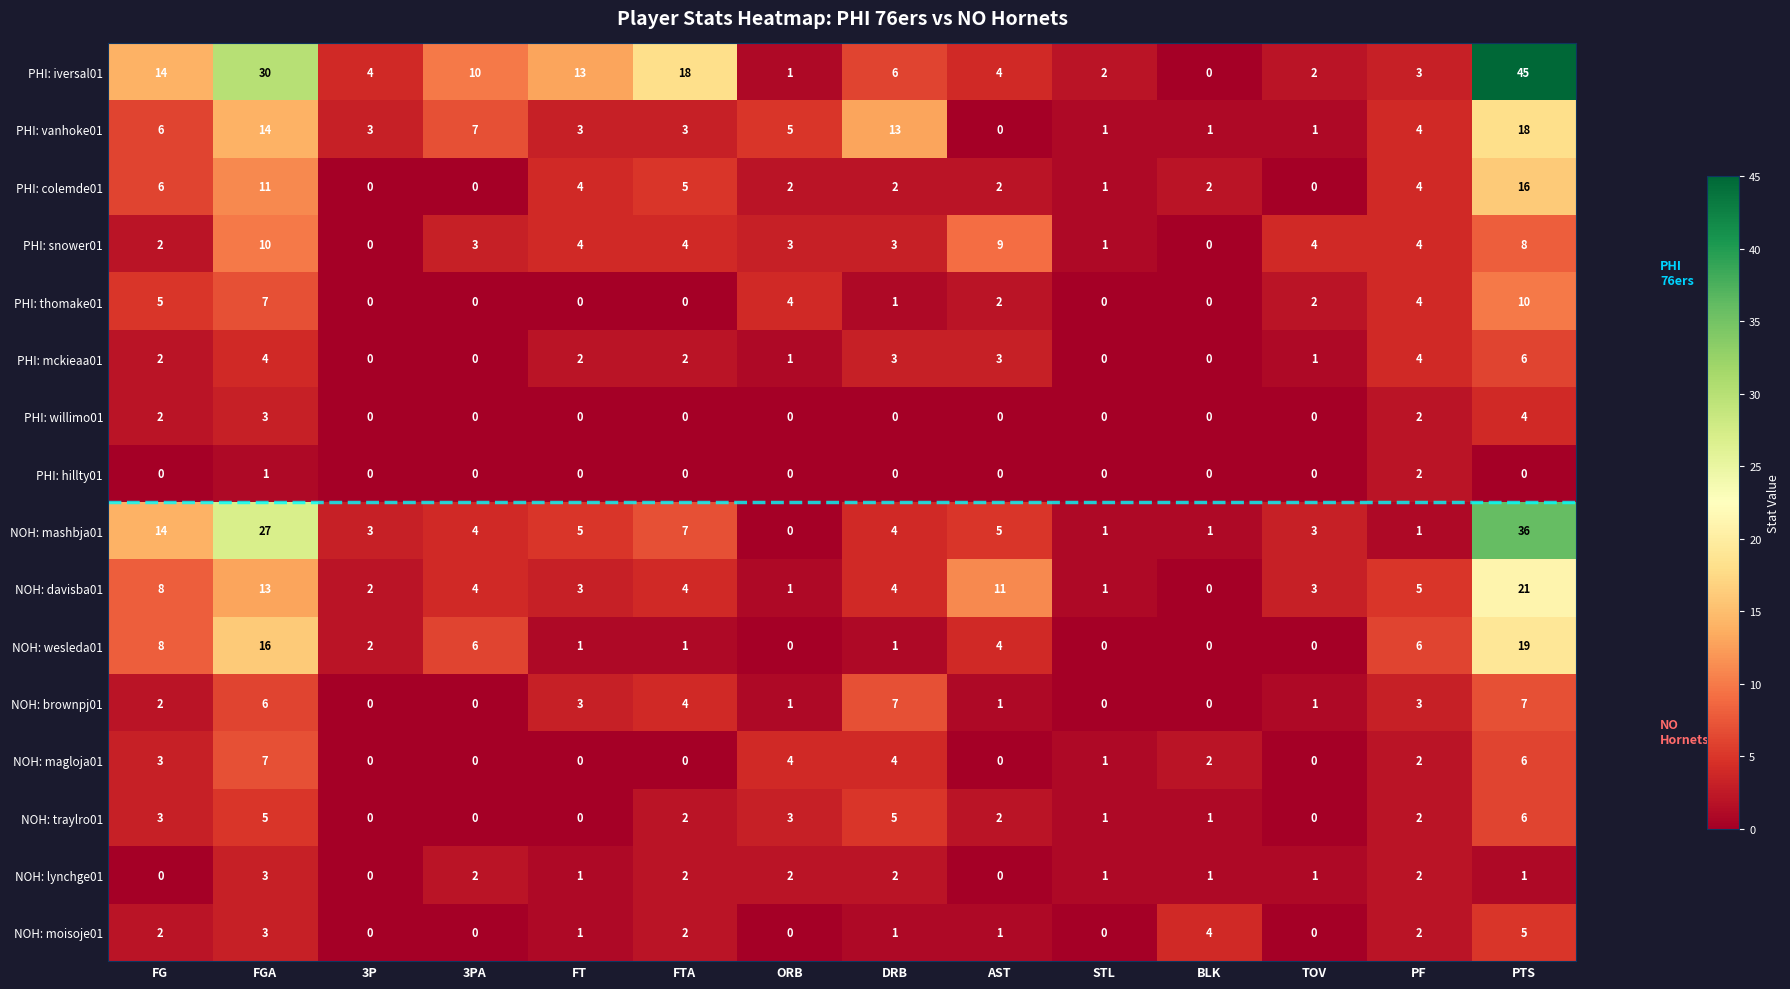

Is it true that NOH: moisoje01 equals 2 at FTA?

True